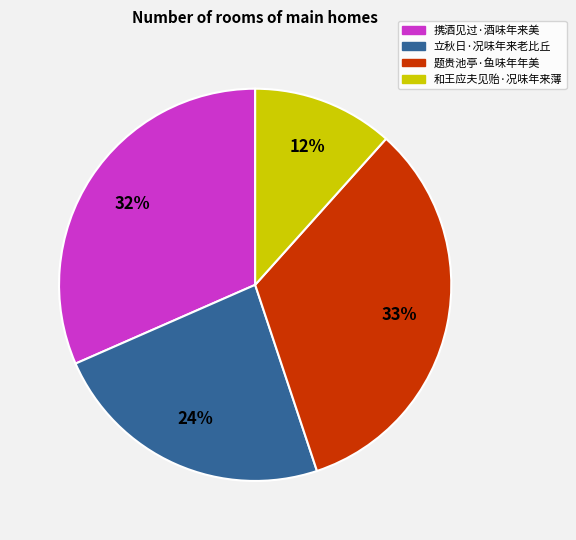

To the nearest percent, what percentage of the pie is 立秋日·况味年来老比丘?

24%